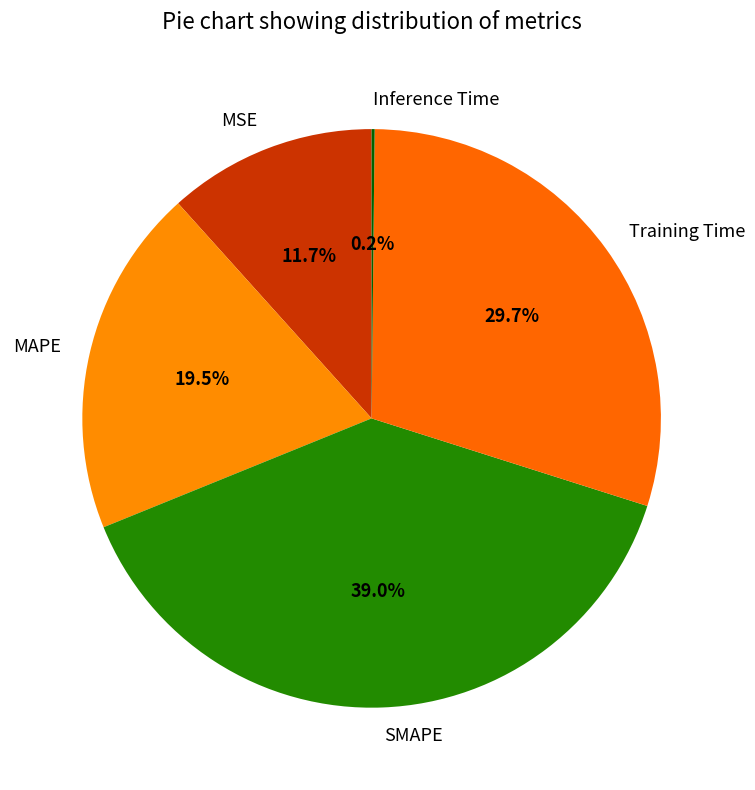

Which slice is the largest?

SMAPE